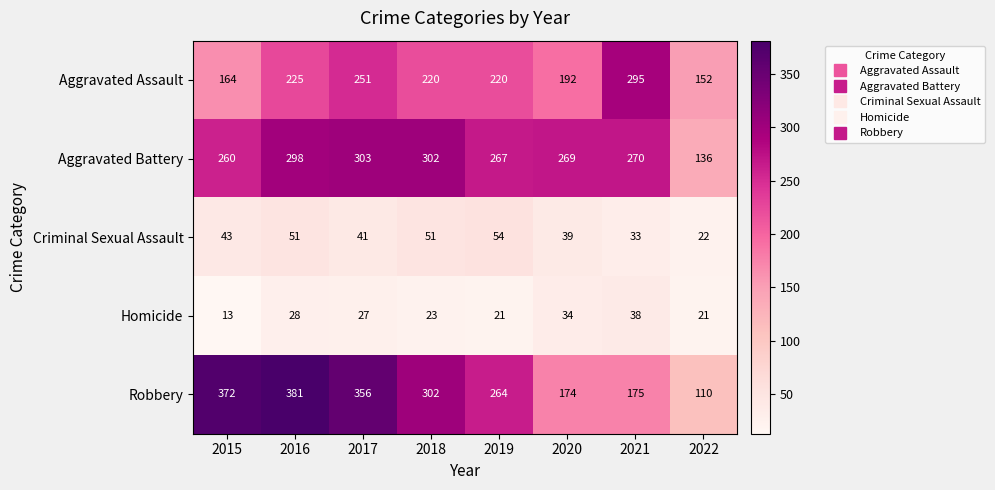

What is the difference between the Aggravated Battery values at 2017 and 2022?

167